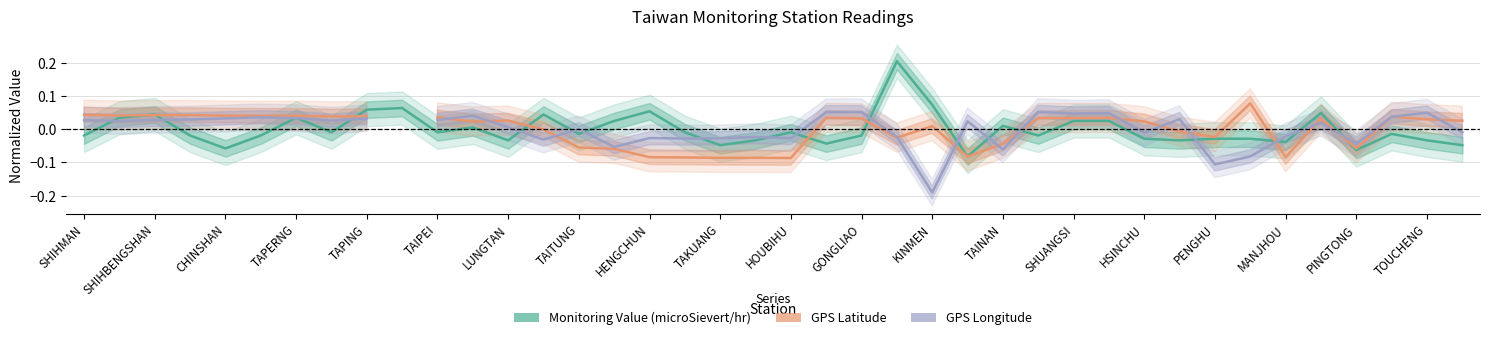

Which series has the largest total across all categories?

Monitoring Value (microSievert/hr)